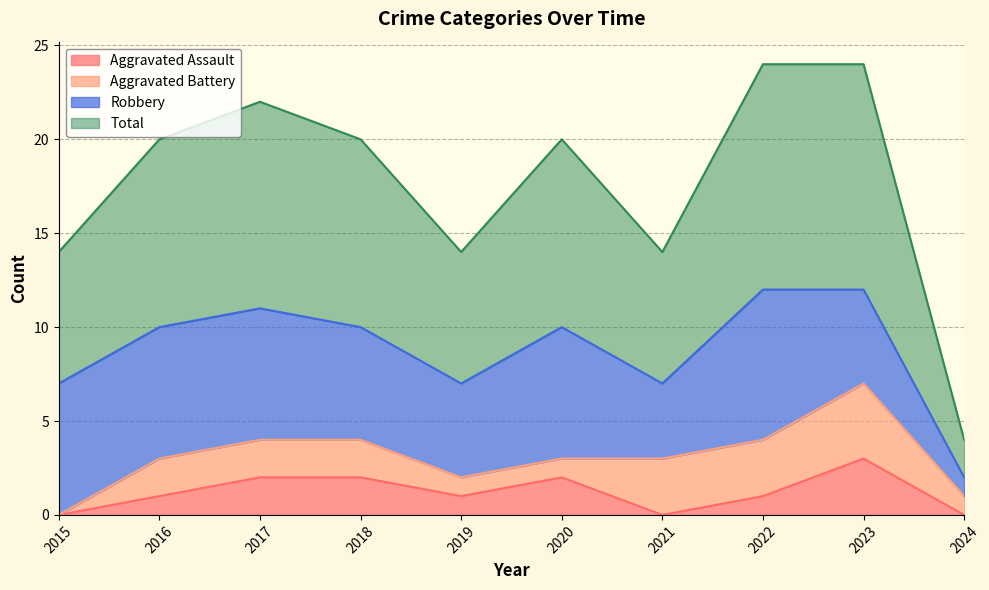

True or false: Total and Aggravated Assault intersect in this chart.

False